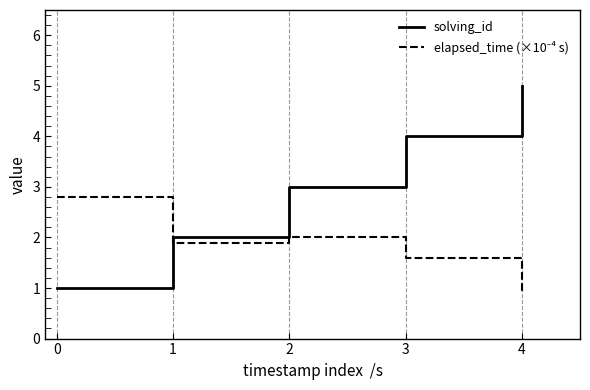

The solving_id series shows 5.0 at 4. True or false?

True